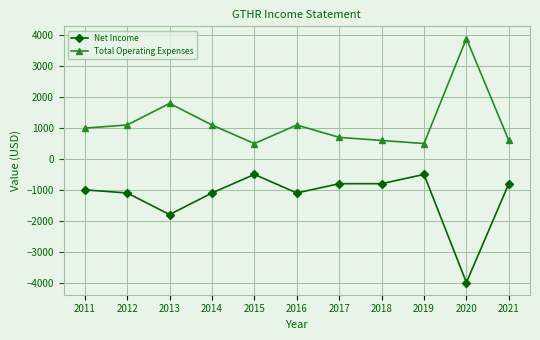

At 2017, list the series in order from largest to smallest.

Total Operating Expenses, Net Income